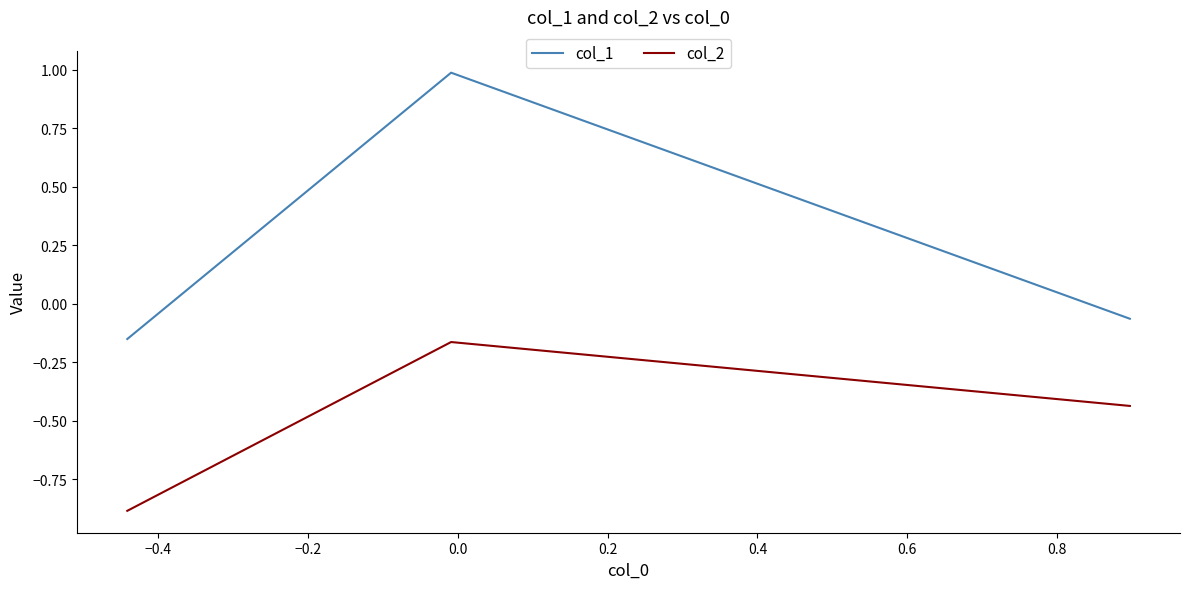

What is the sum of all col_2 values?

-1.5